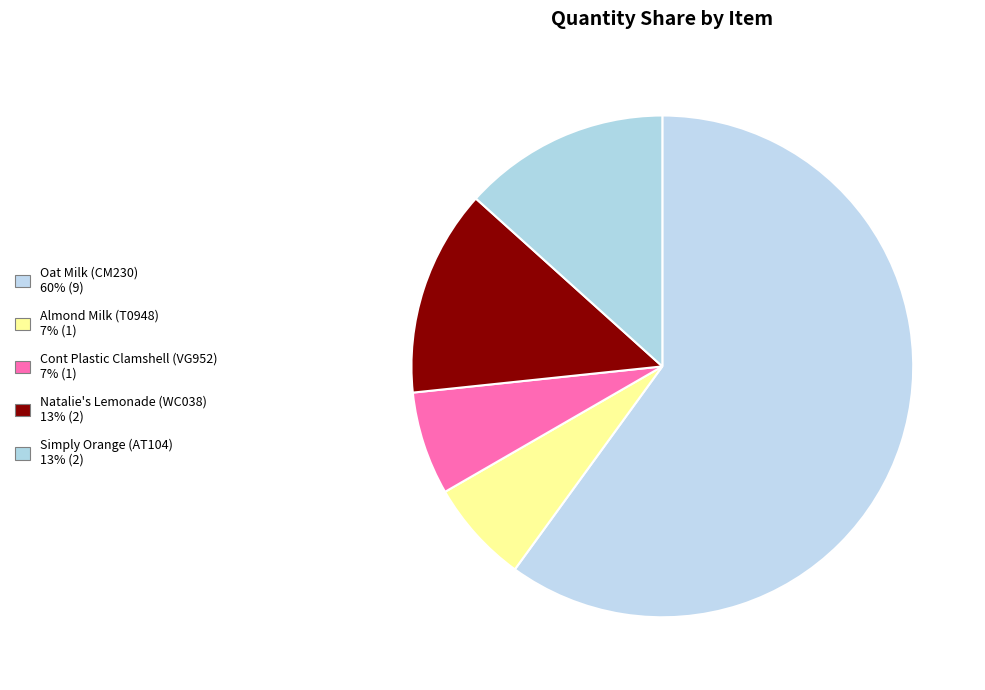

How many slices are in this pie chart?

5